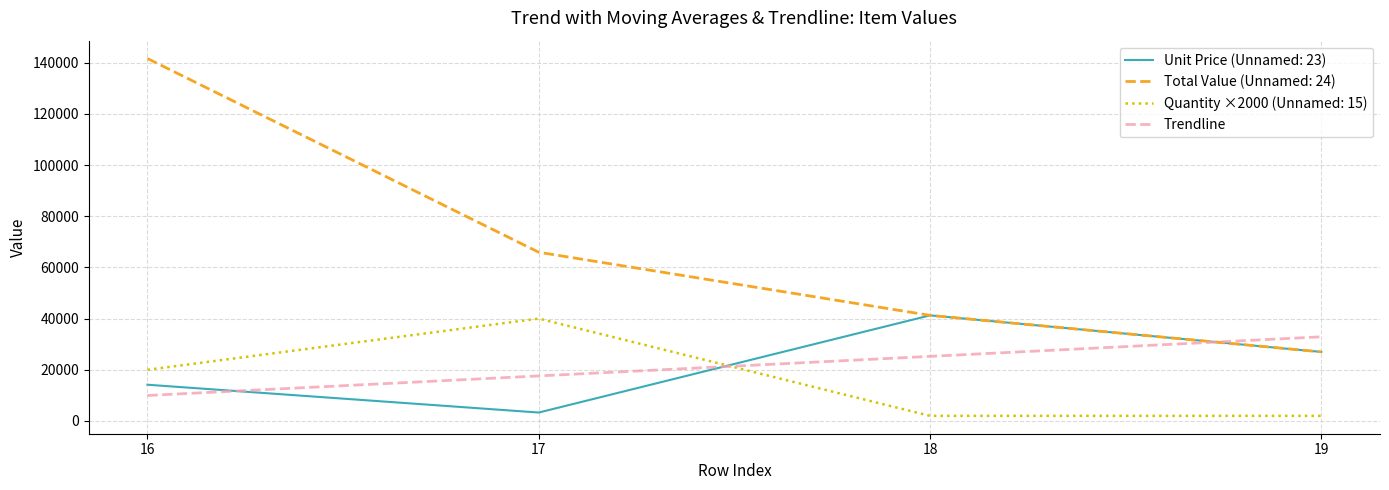

At 17, list the series in order from largest to smallest.

Total Value (Unnamed: 24), Quantity ×2000 (Unnamed: 15), Trendline, Unit Price (Unnamed: 23)